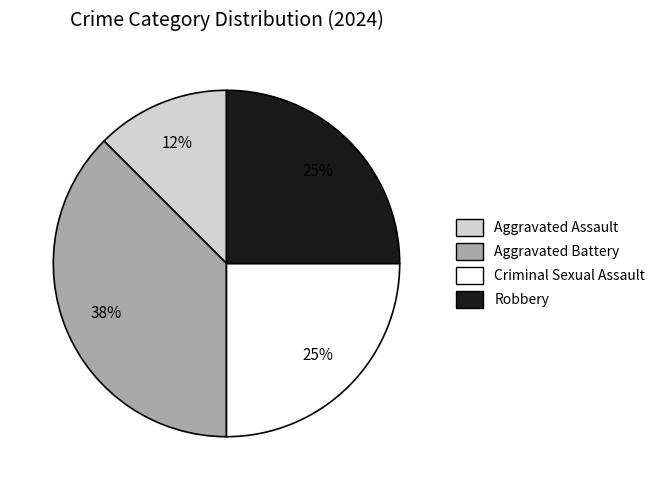

Does any single category account for the majority?

No